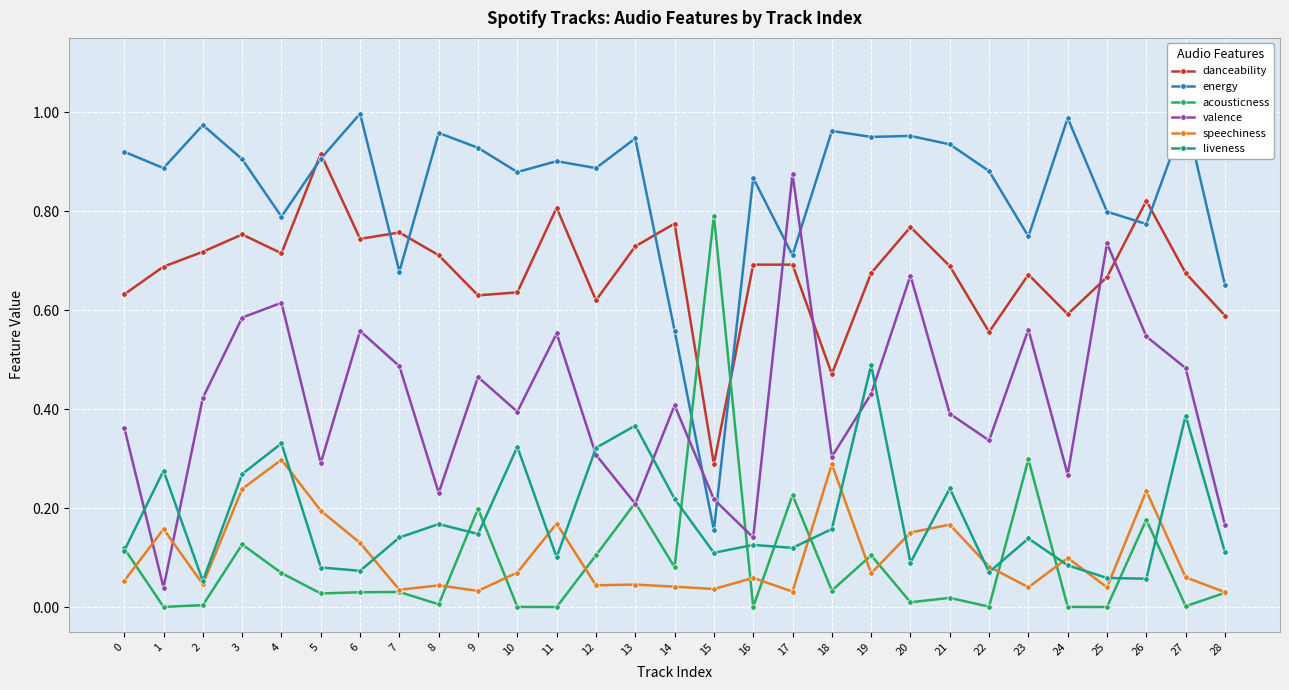

True or false: valence has a value of 0.7 at 20.

True